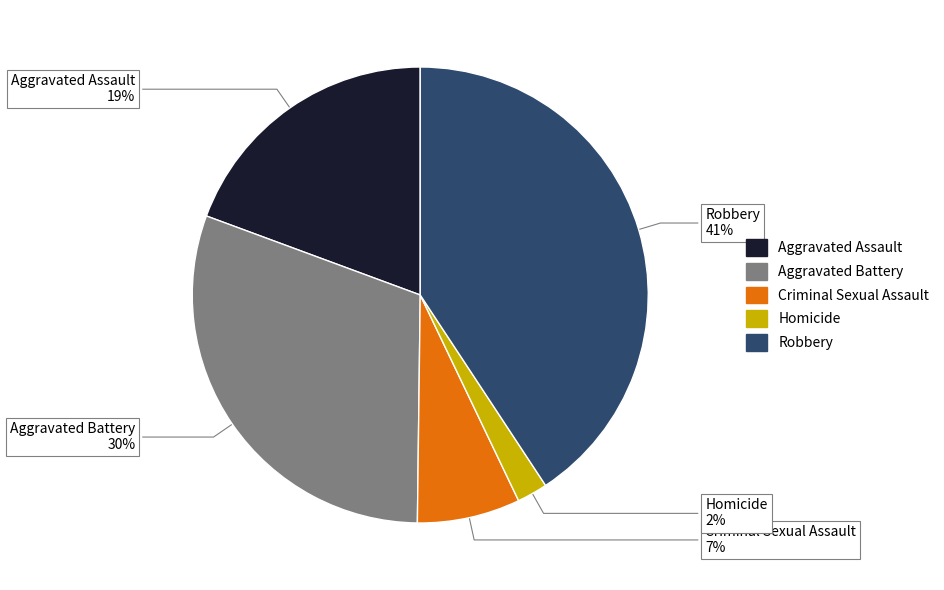

Is it true that Robbery is 47% of the pie?

False